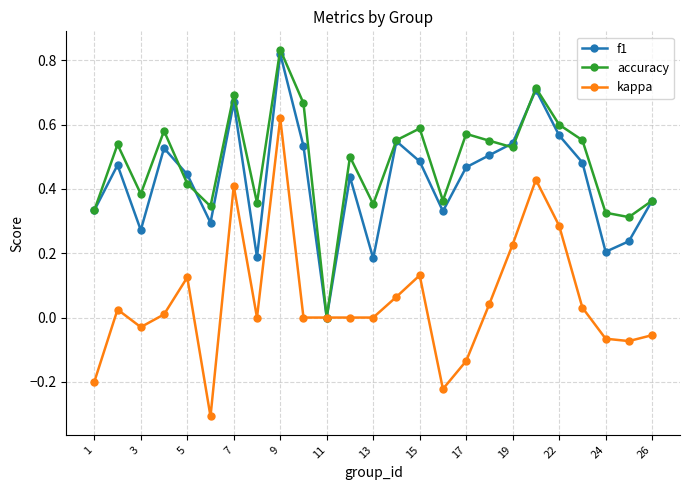

True or false: f1 has more than 1 interior local peaks.

True